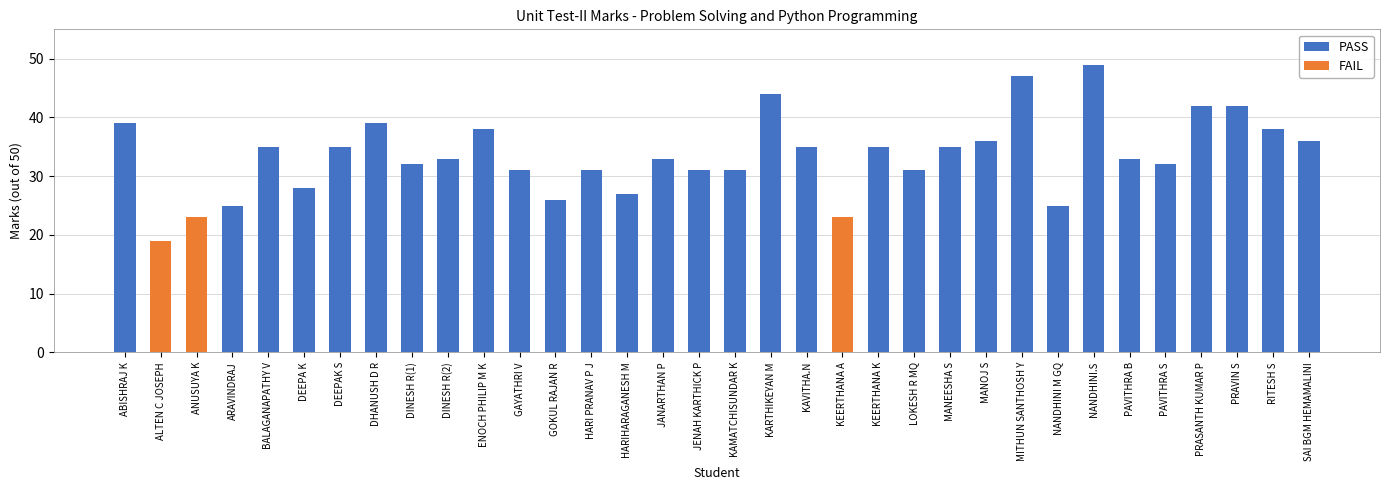

List the labels in order of Marks value, smallest first.

ALTEN C JOSEPH, ANUSUYA K, KEERTHANA A, ARAVINDRAJ, NANDHINI M GQ, GOKUL RAJAN R, HARIHARAGANESH M, DEEPA K, GAYATHRI V, HARI PRANAV P J, JENAH KARTHICK P, KAMATCHISUNDAR K, LOKESH R MQ, DINESH R(1), PAVITHRA S, DINESH R(2), JANARTHAN P, PAVITHRA B, BALAGANAPATHY V, DEEPAK S, KAVITHA.N, KEERTHANA K, MANEESHA S, MANOJ S, SAI BGM HEMAMALINI, ENOCH PHILIP M K, RITESH S, ABISHRAJ K, DHANUSH D R, PRASANTH KUMAR P, PRAVIN S, KARTHIKEYAN M, MITHUN SANTHOSH Y, NANDHINI.S